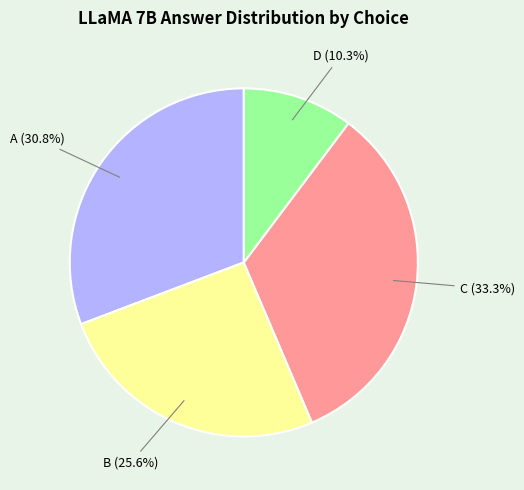

Does any single category account for the majority?

No